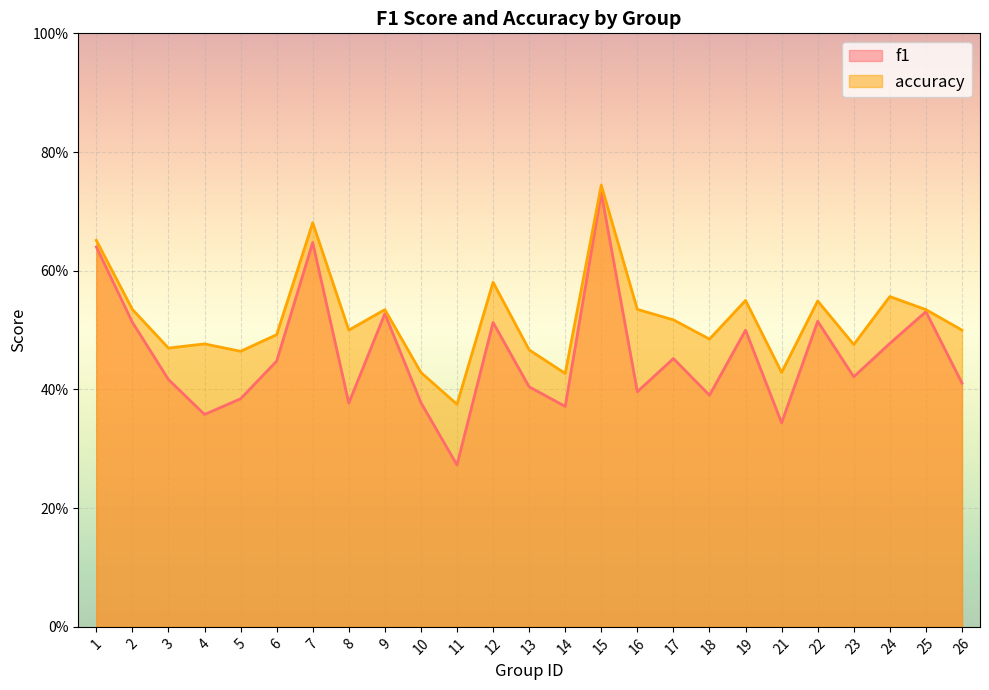

Which category has the highest value across all series?

15